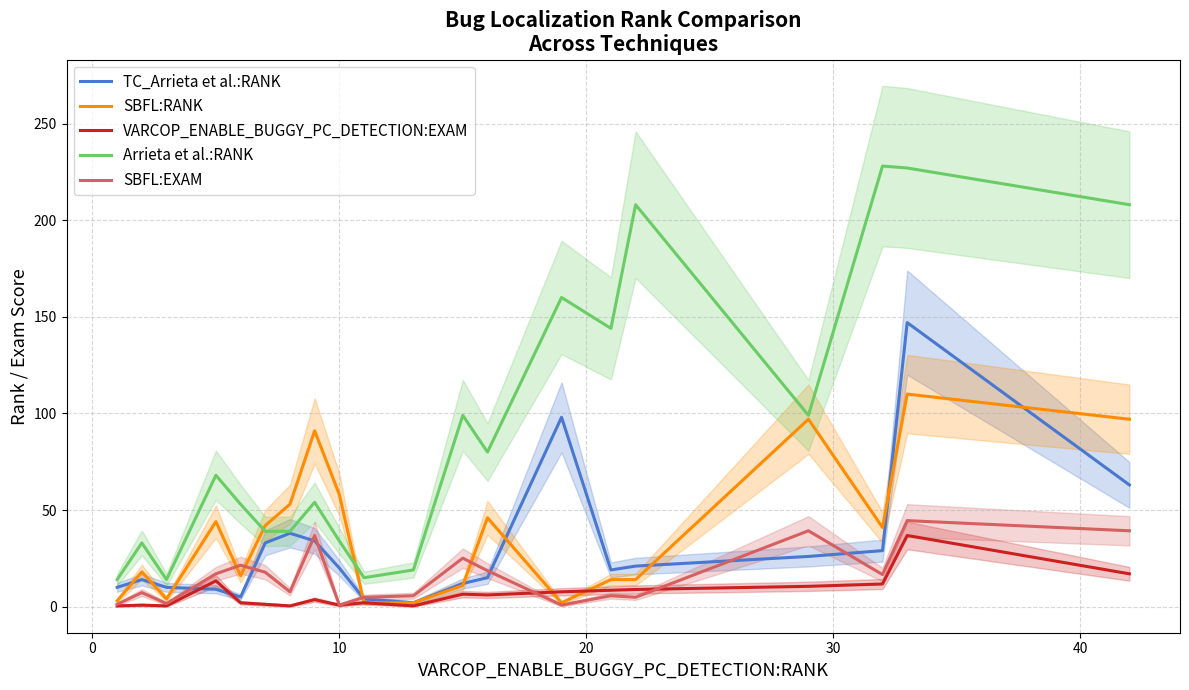

How many categories are shown in the chart?

20